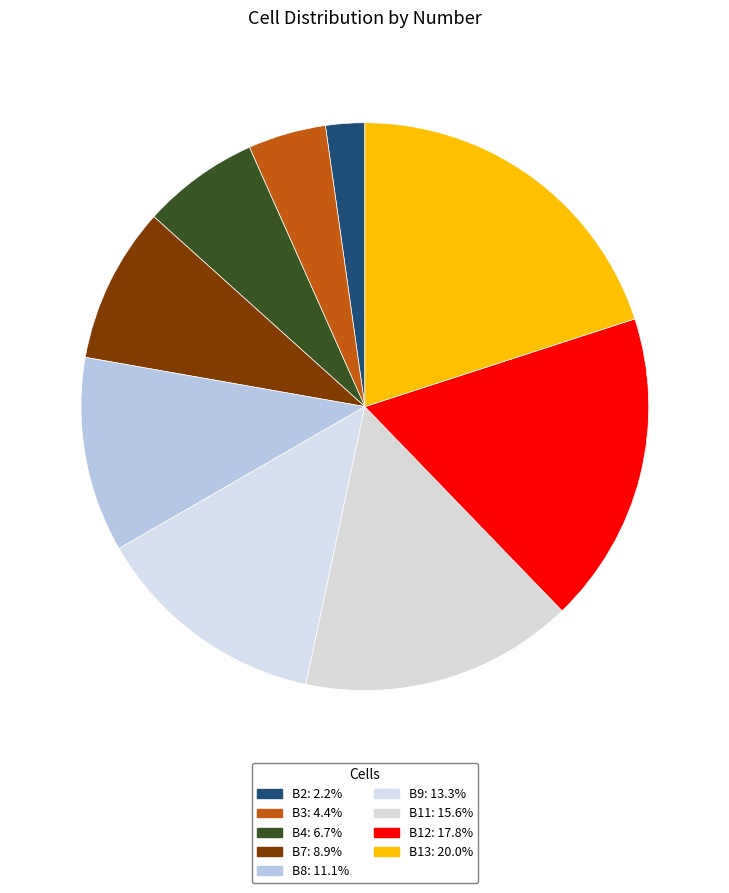

To the nearest percent, what portion does B3 represent?

4%